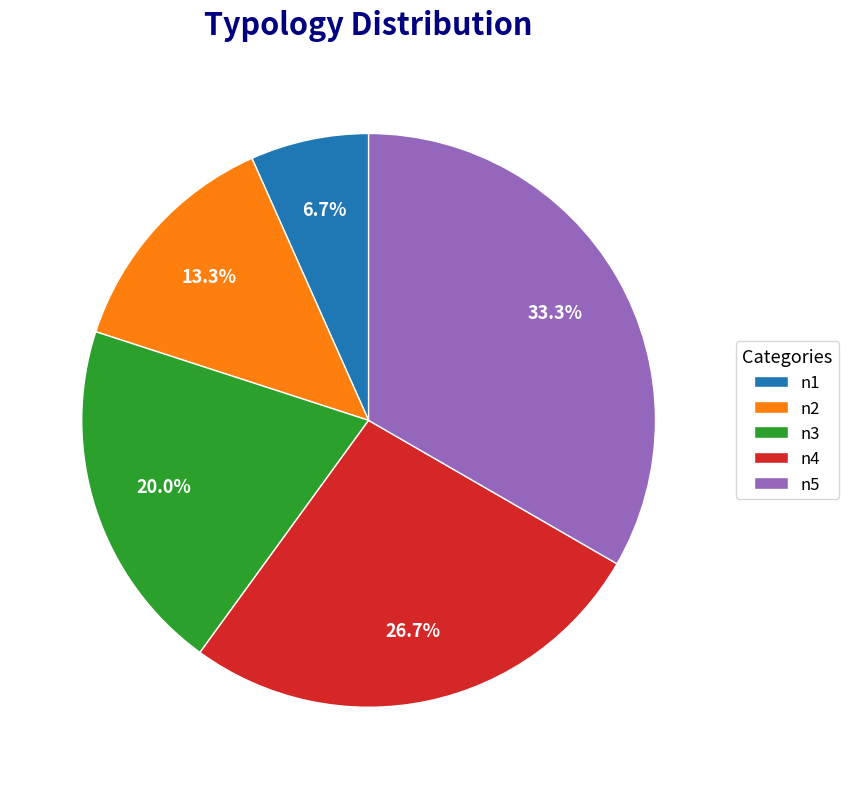

Rank the categories by value from highest to lowest.

n5, n4, n3, n2, n1